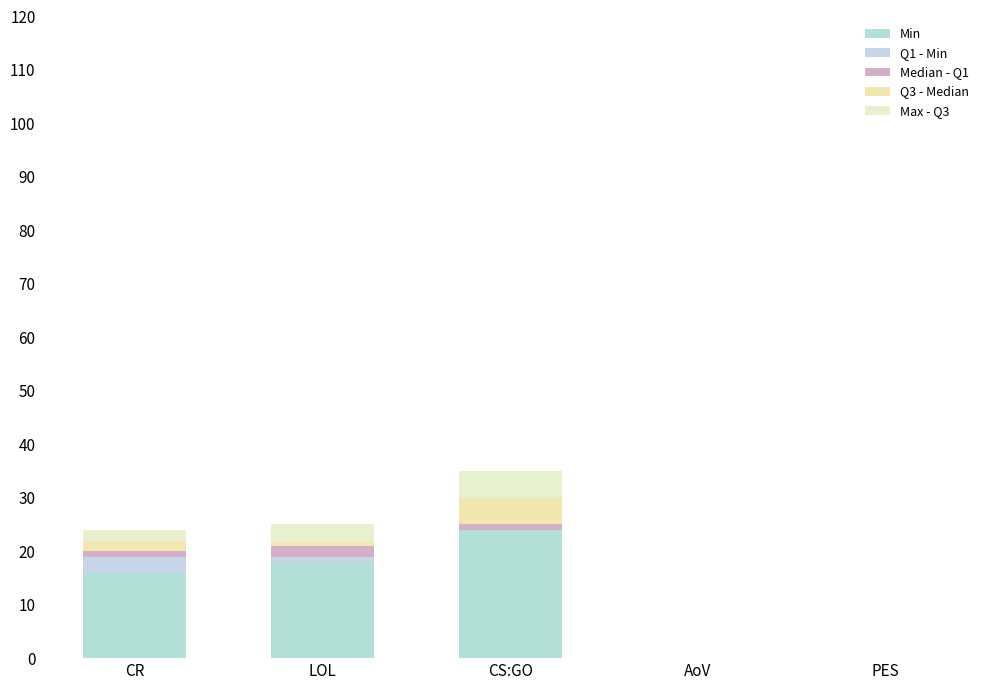

Rank the series at CS:GO from highest to lowest value.

Min, Q3 - Median, Max - Q3, Median - Q1, Q1 - Min